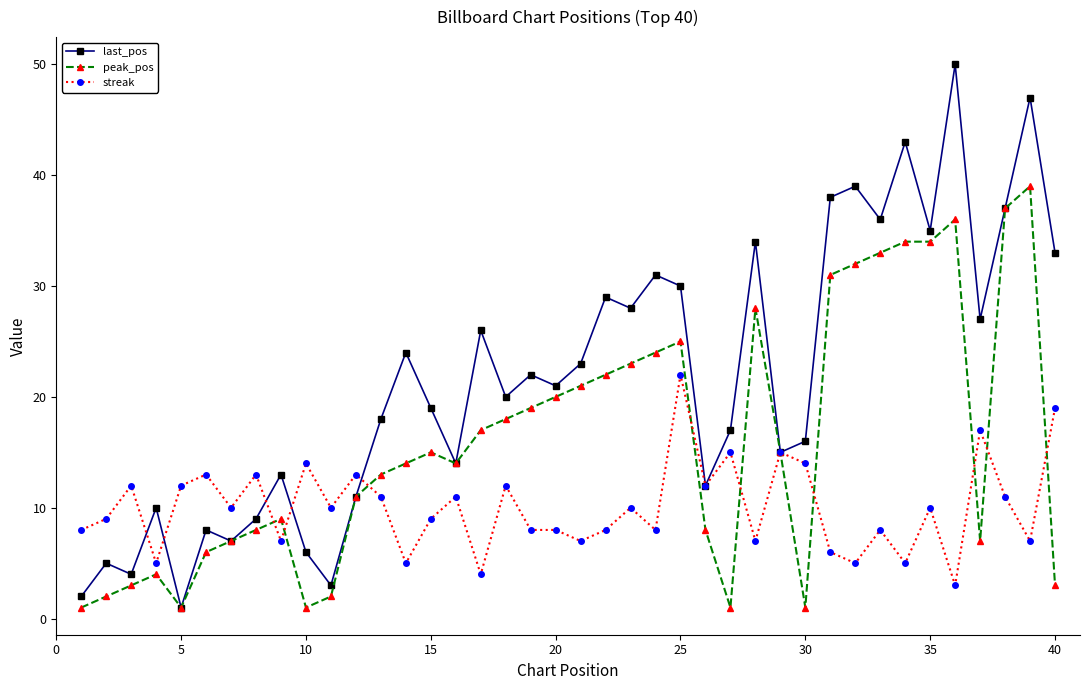

What is the minimum value for streak?

3